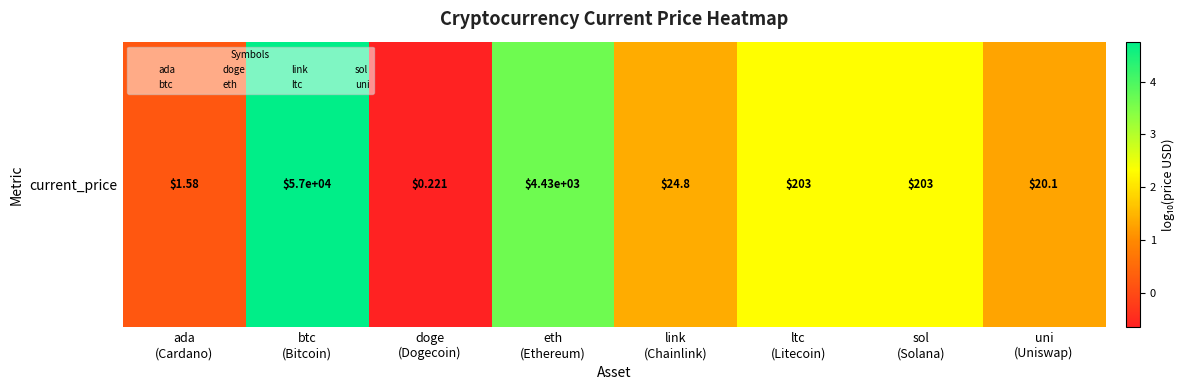

What is the sum of the values at sol
(Solana) and ltc
(Litecoin)?

4.6